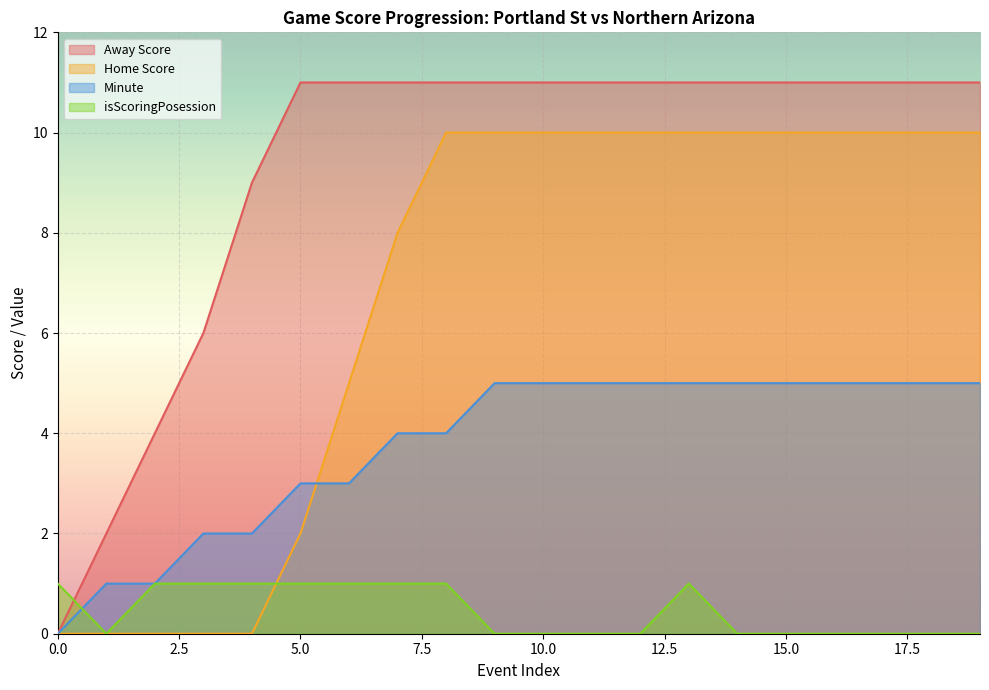

At which category is the sum across all series the highest?

13